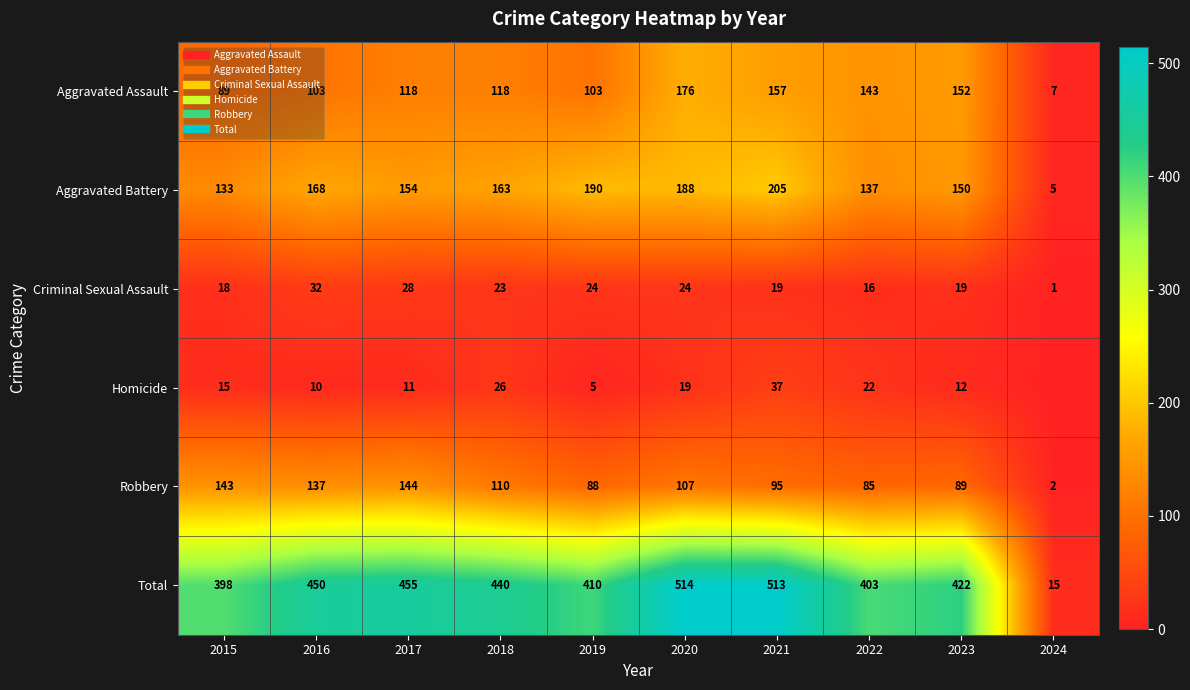

Between 2018 and 2023, which series saw the biggest shift?

Aggravated Assault